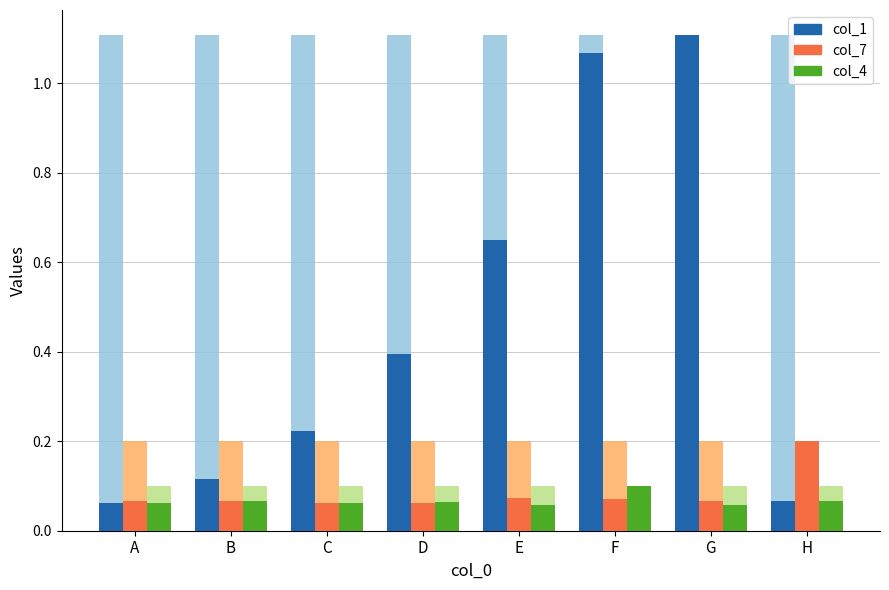

The value of col_4 at E is 0.1. True or false?

False